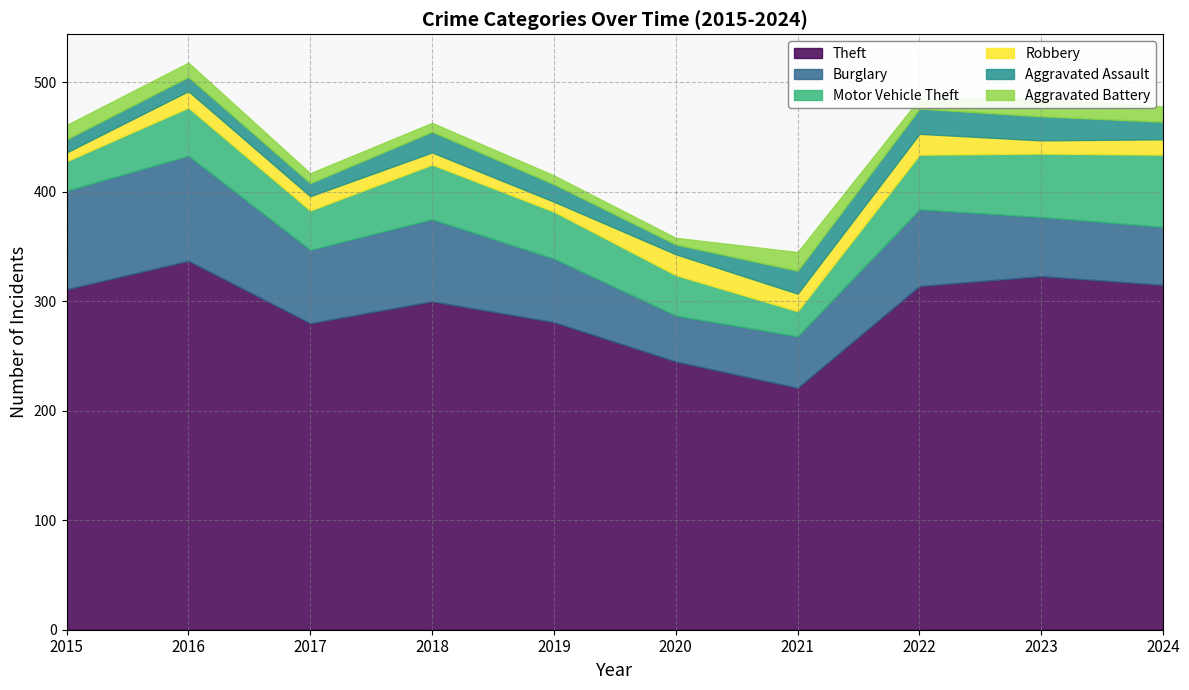

What is the value of the Burglary point at the 8th from the left?

70